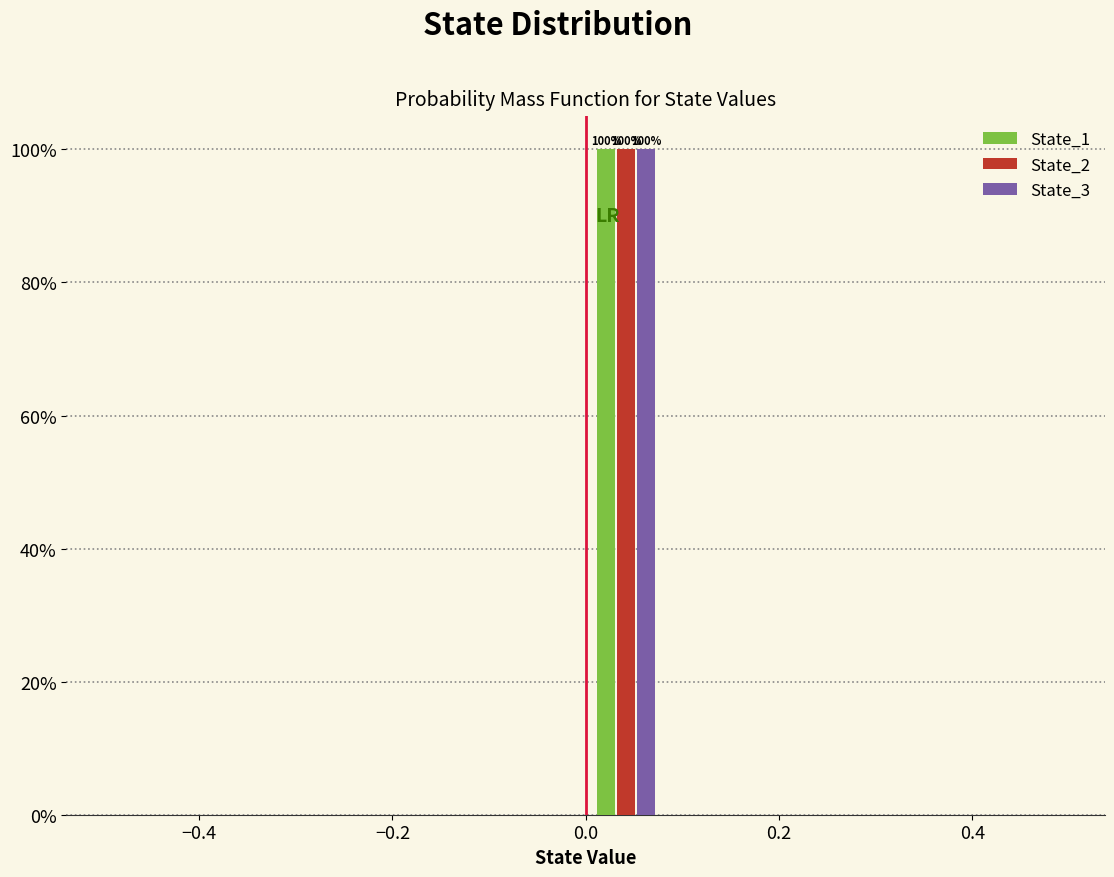

In the State_3 series, which range on the x-axis has the tallest bar?

0.00 to 0.08